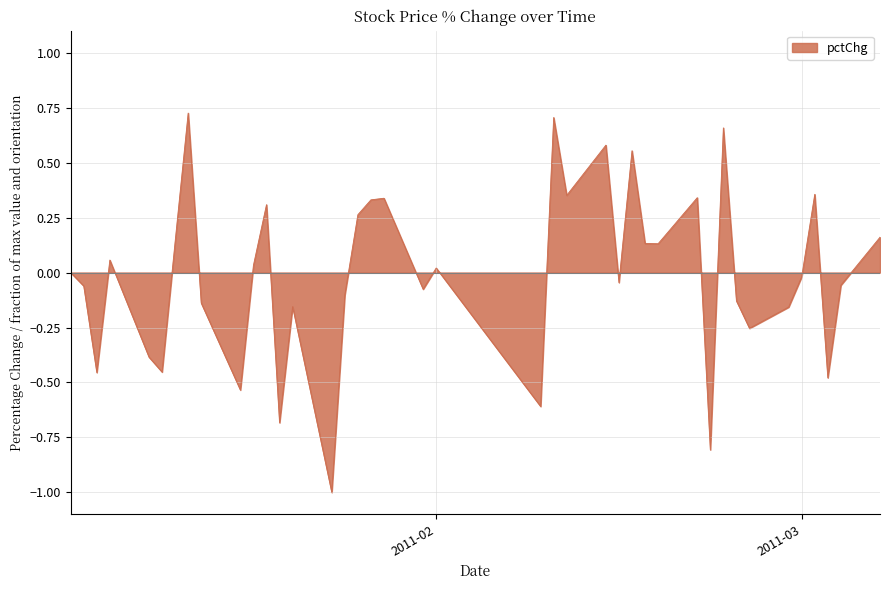

What is the minimum value shown in the chart?

-1.0